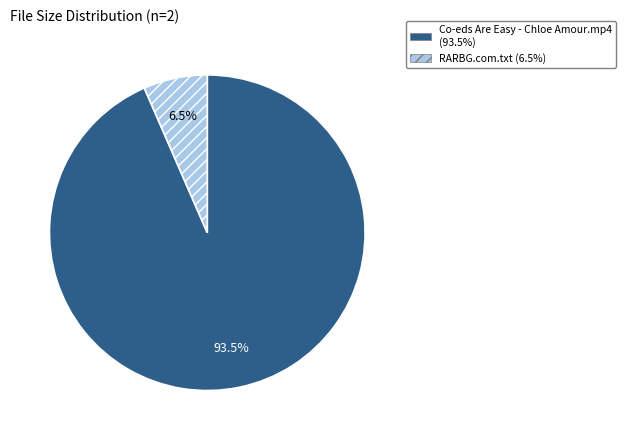

To the nearest percent, what is the average slice percentage?

50%